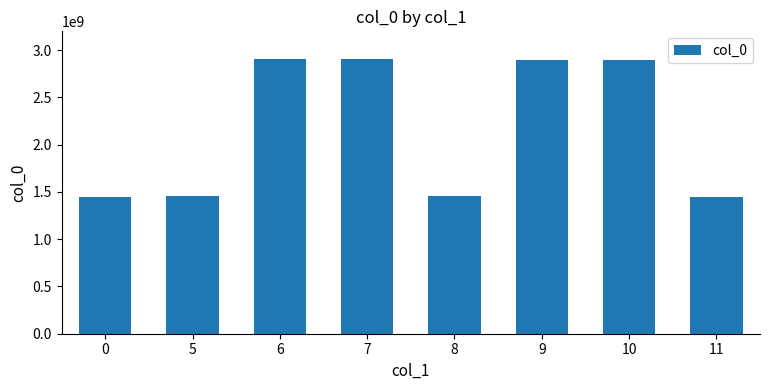

What is the difference between the maximum and minimum values?

1463045376